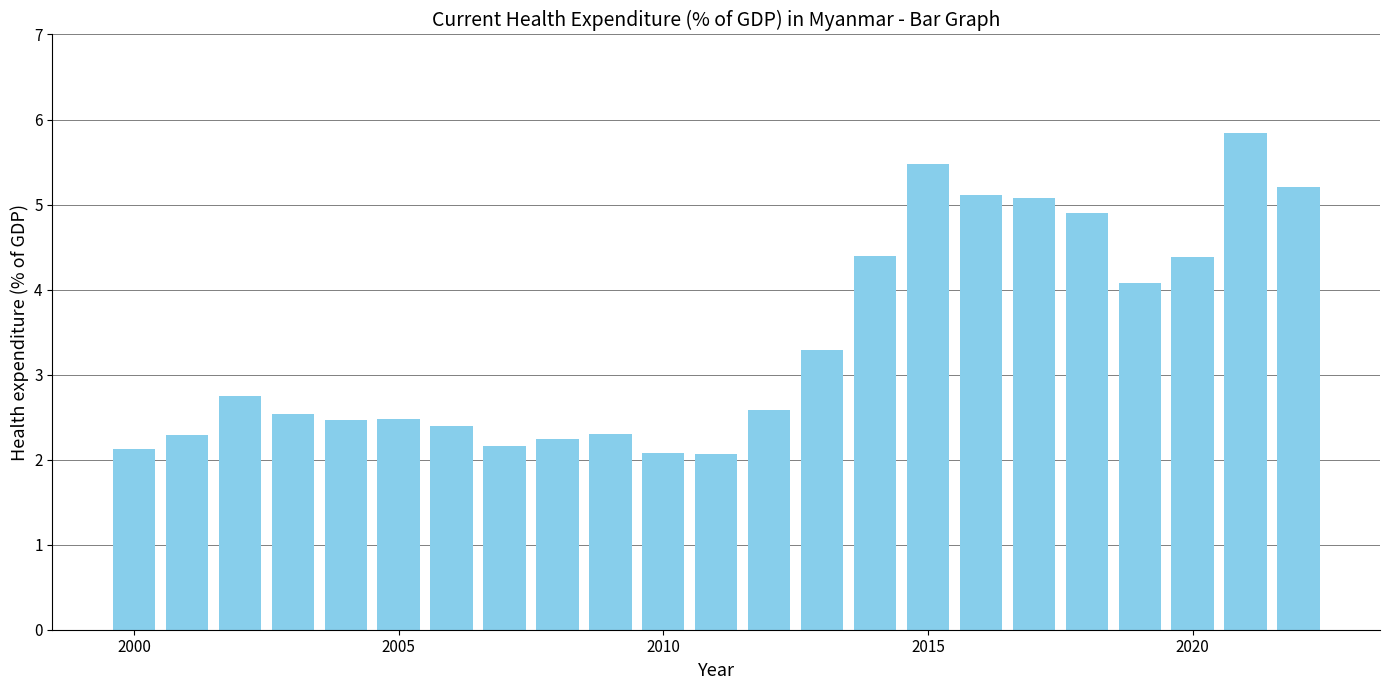

What is the greatest value displayed?

5.8